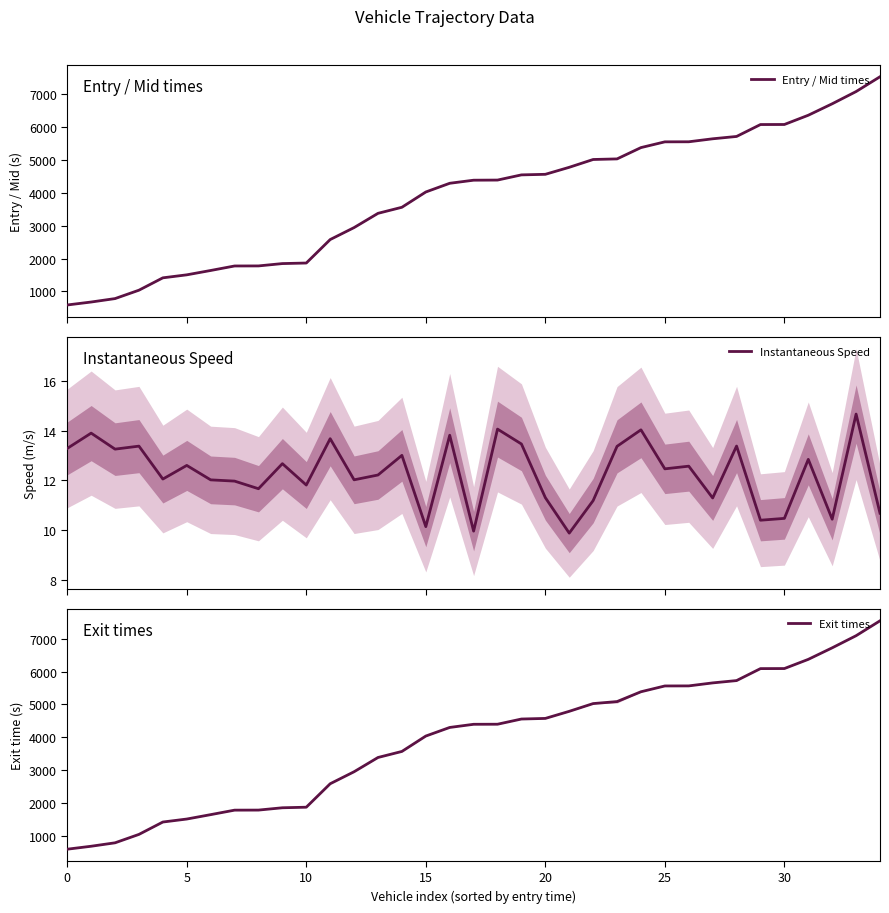

At how many categories does at least one series exceed 5374?

11